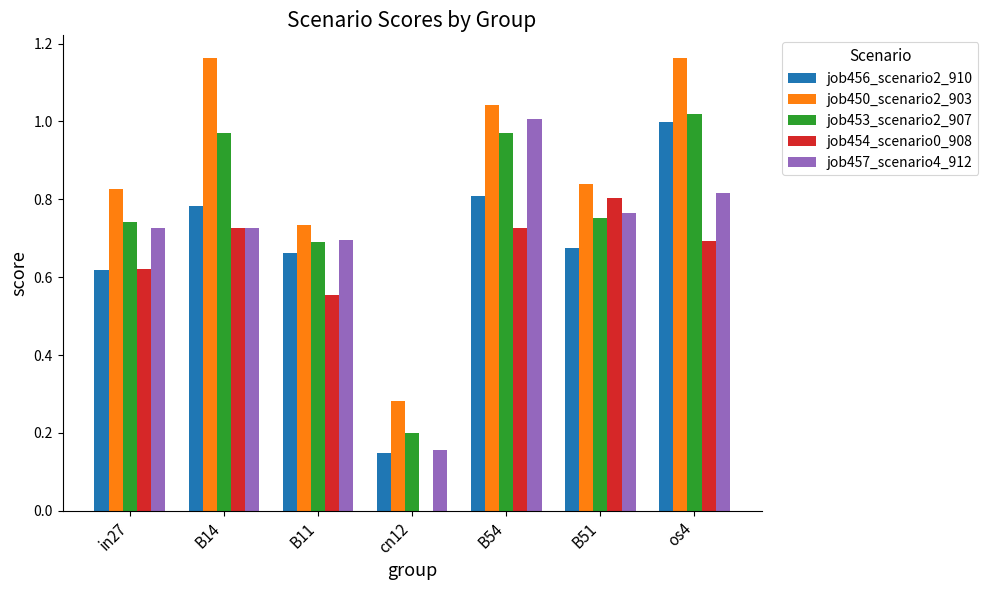

Is the value of job453_scenario2_907 at cn12 greater than the value of job457_scenario4_912 at B54?

No